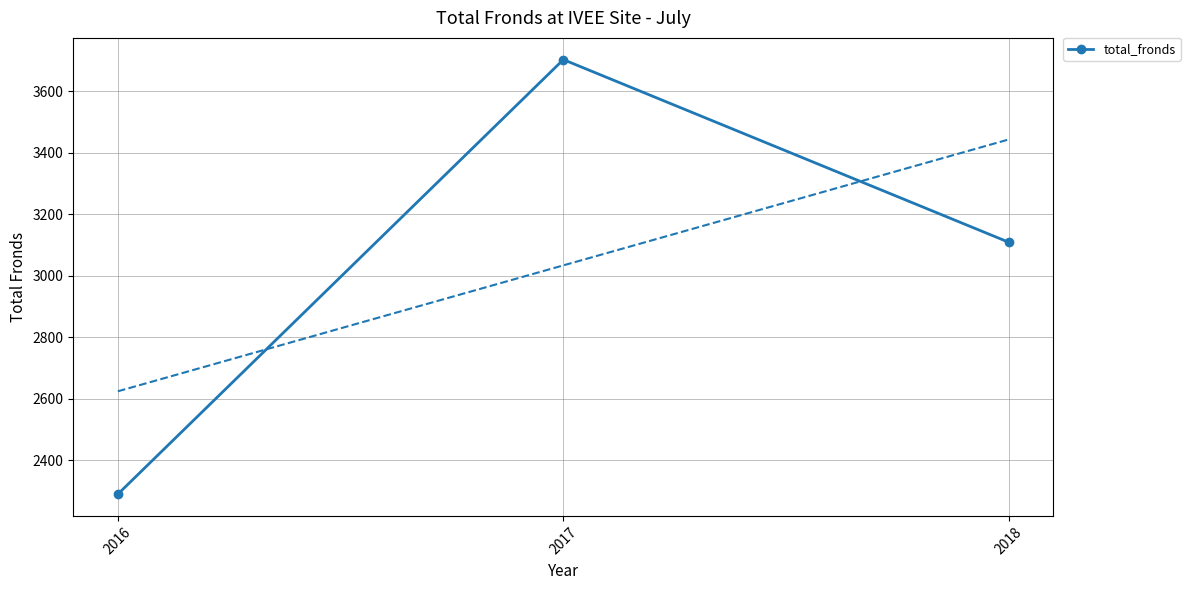

Where does the data first go above 3109?

2017